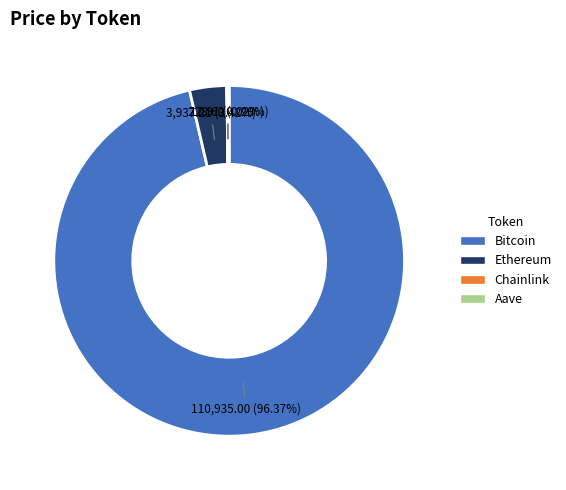

Which slice represents more than half of the pie?

Bitcoin